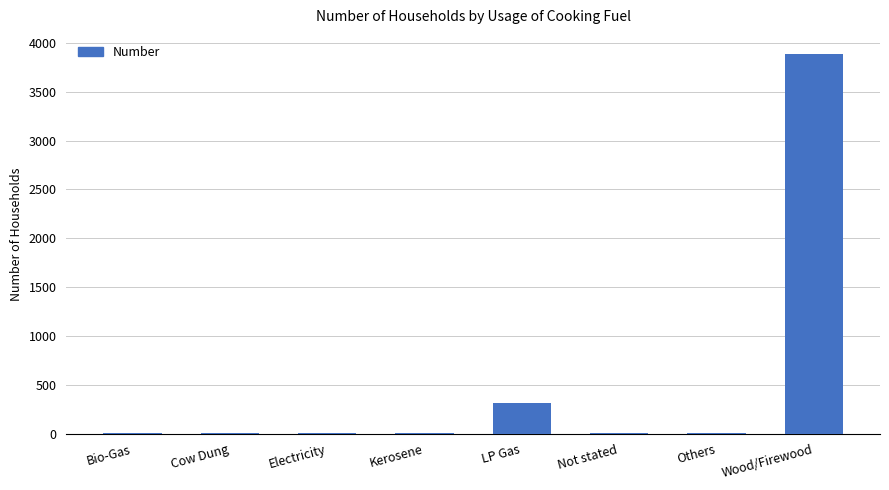

What is the sum of all values?

4232